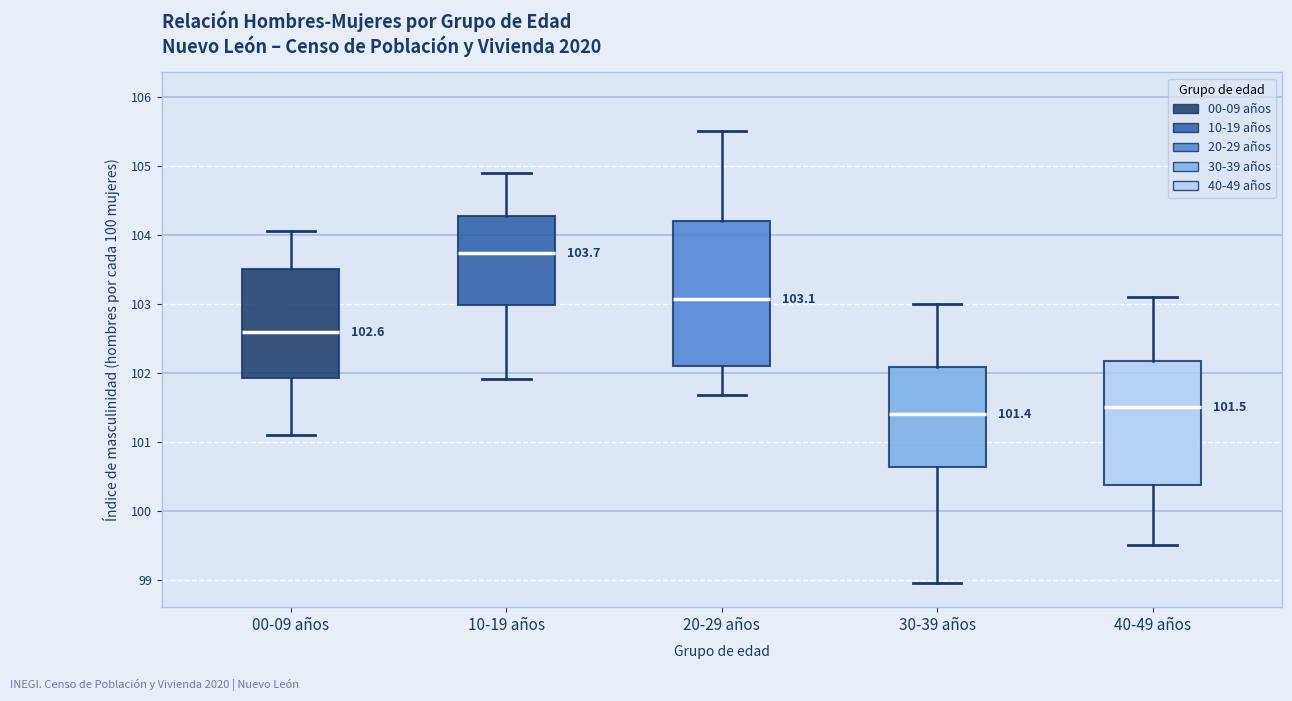

Which box is the tallest, from its lower edge to its upper edge?

20-29 años